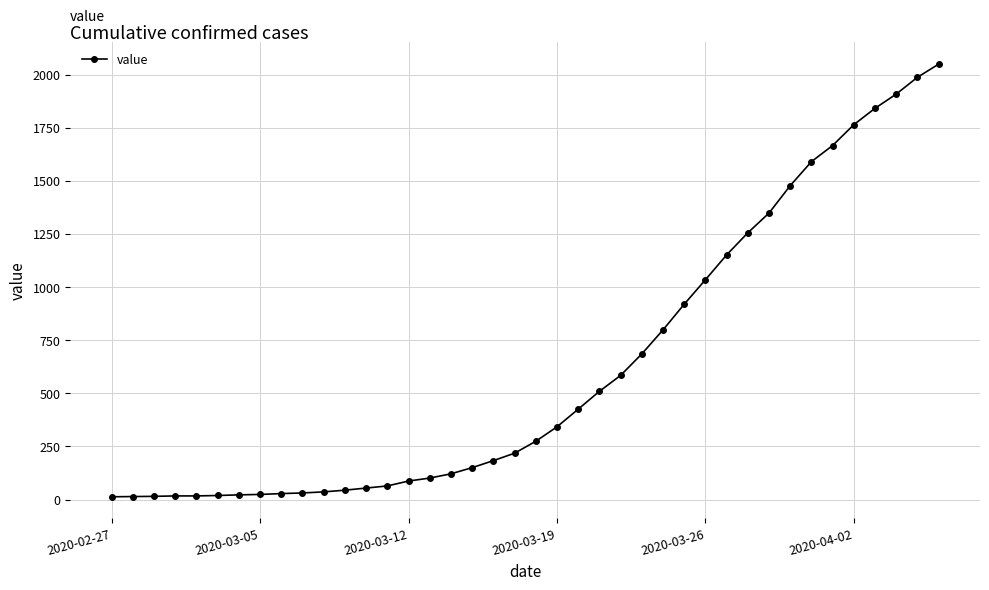

How many data points does each series have?

40